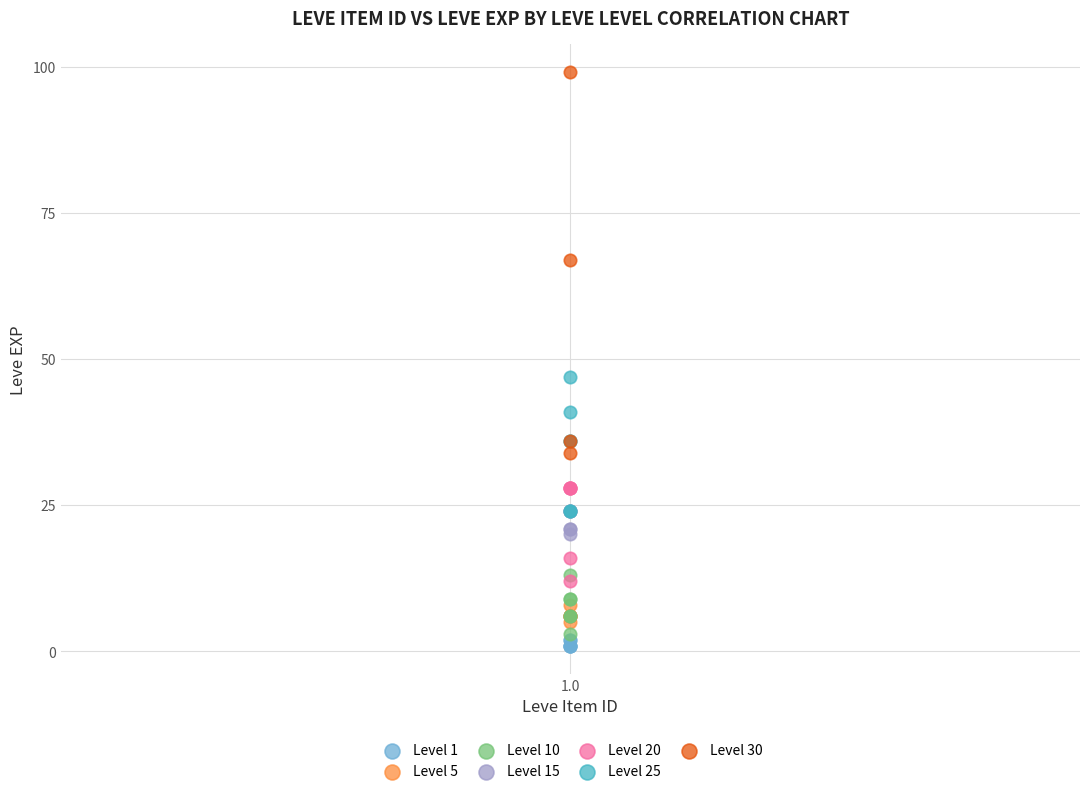

Which series has the widest spread of Y values?

Level 30